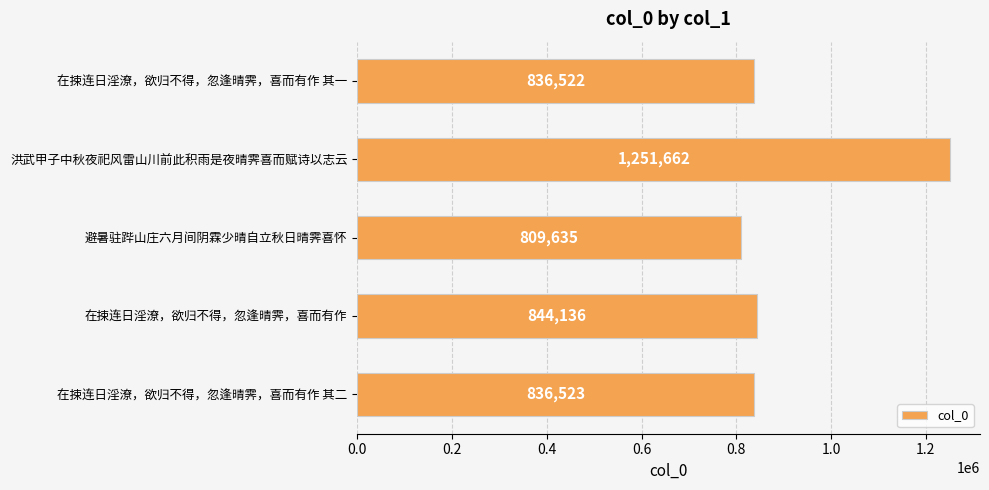

List the labels in order of value, largest first.

洪武甲子中秋夜祀风雷山川前此积雨是夜晴霁喜而赋诗以志云, 在捒连日淫潦，欲归不得，忽逢晴霁，喜而有作, 在捒连日淫潦，欲归不得，忽逢晴霁，喜而有作 其二, 在捒连日淫潦，欲归不得，忽逢晴霁，喜而有作 其一, 避暑驻跸山庄六月间阴霖少晴自立秋日晴霁喜怀